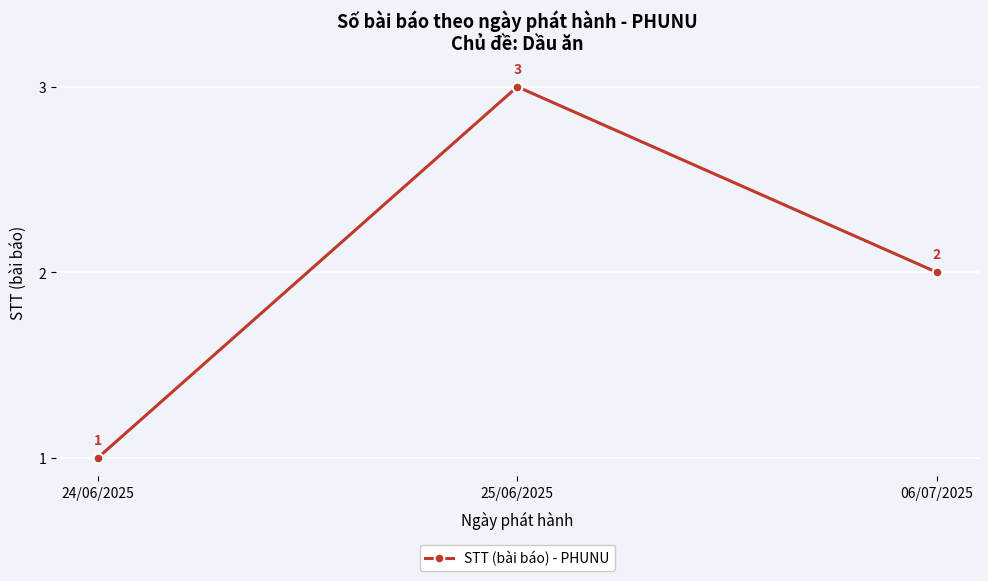

Does the chart display data point markers on the line(s)?

Yes